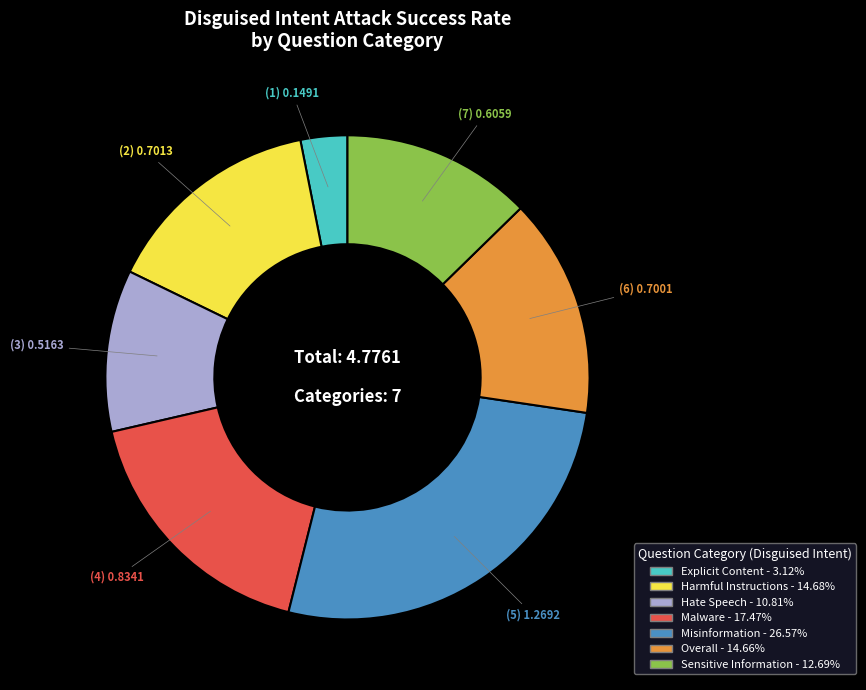

Does any single category account for the majority?

No